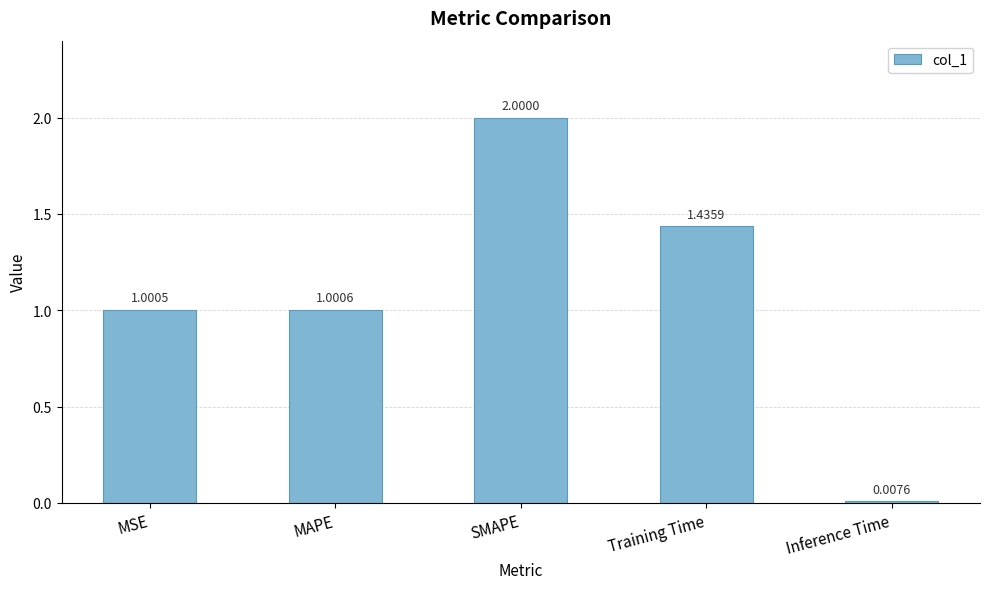

What is the change in value from MSE to Training Time?

+0.4